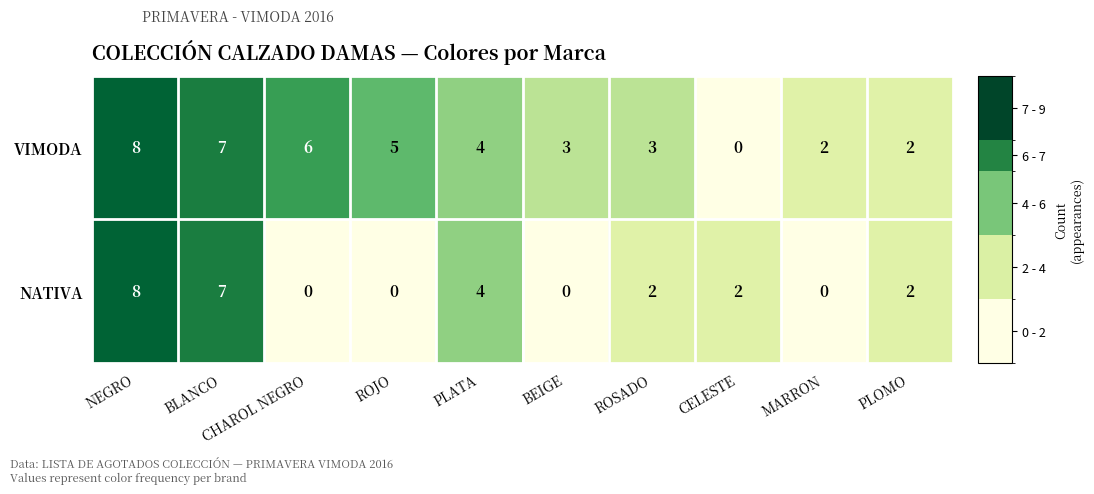

What is the spread (max minus min) of values at CHAROL NEGRO?

6